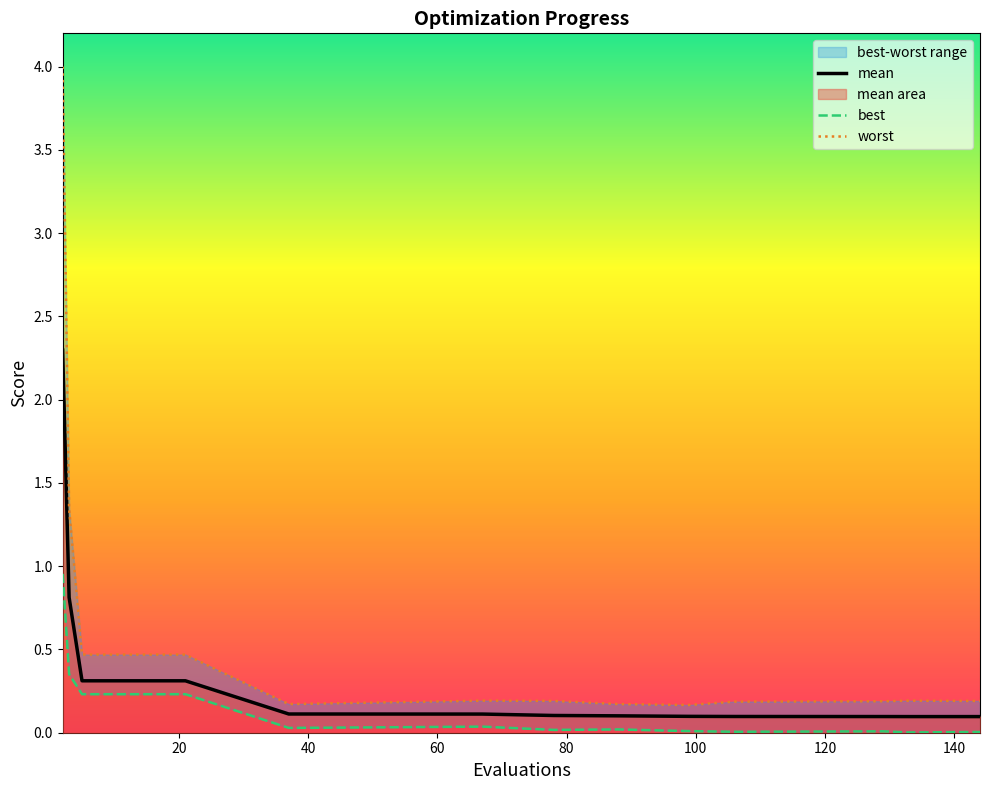

True or false: best has more than 0 points higher than both neighbors.

True